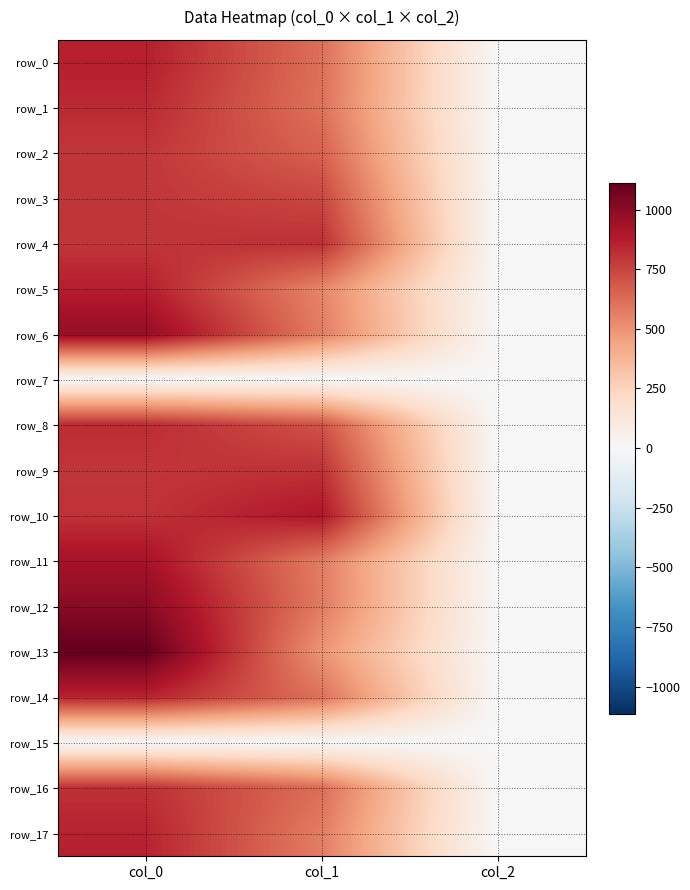

Which series has the largest range (max minus min)?

row_13